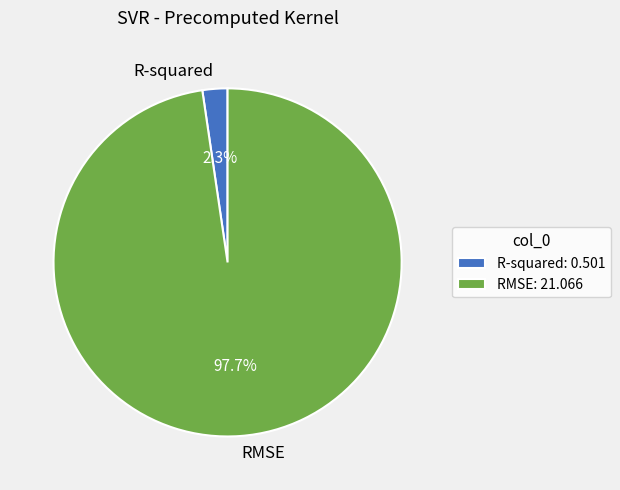

Count the number of slices in the pie.

2